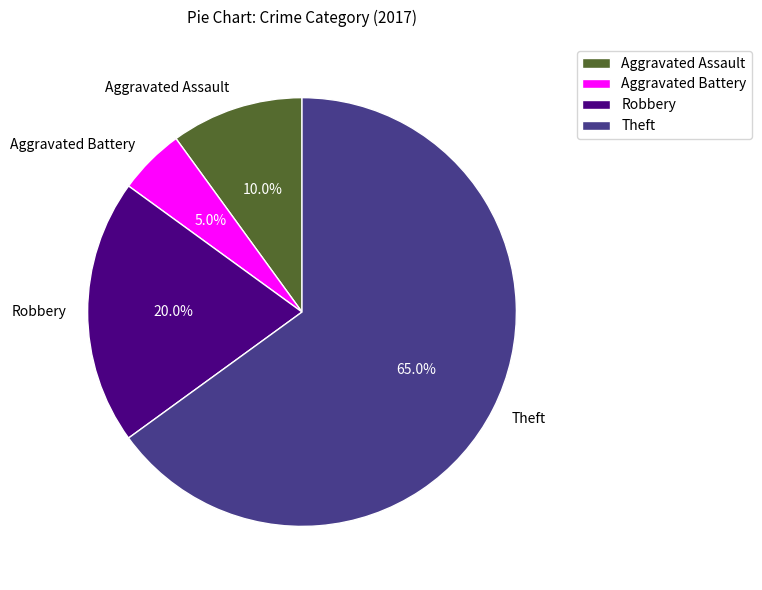

Count the number of slices in the pie.

4